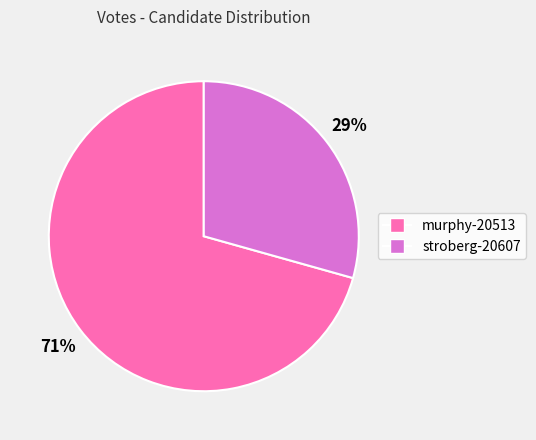

To the nearest percent, what is the average slice percentage?

50%